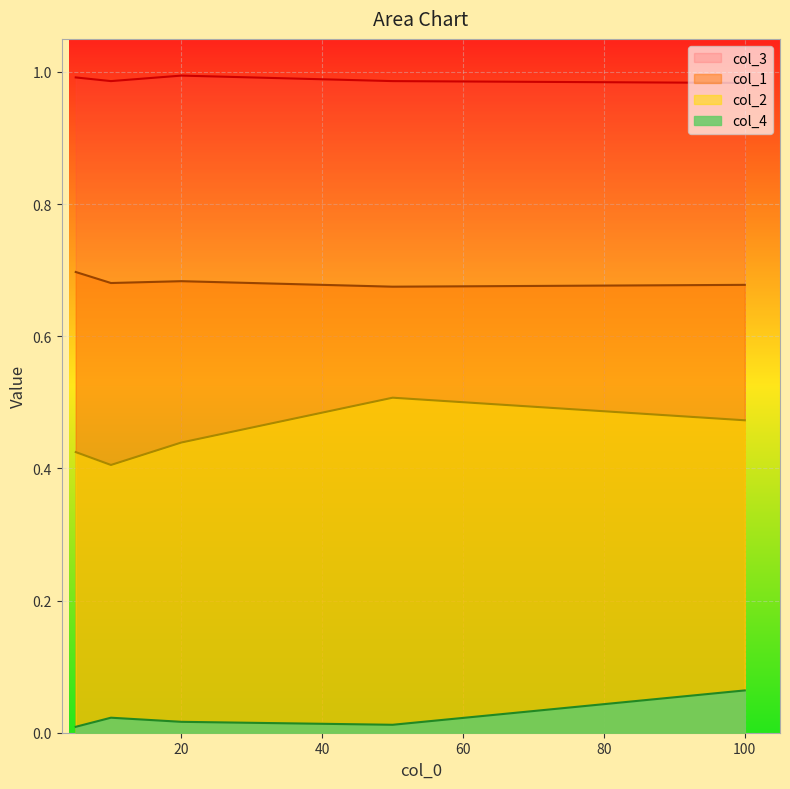

What is the total value across all series at 100?

2.2